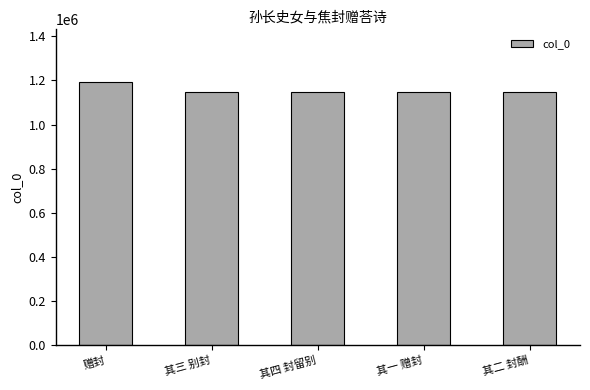

What is the maximum value shown in the chart?

1193392